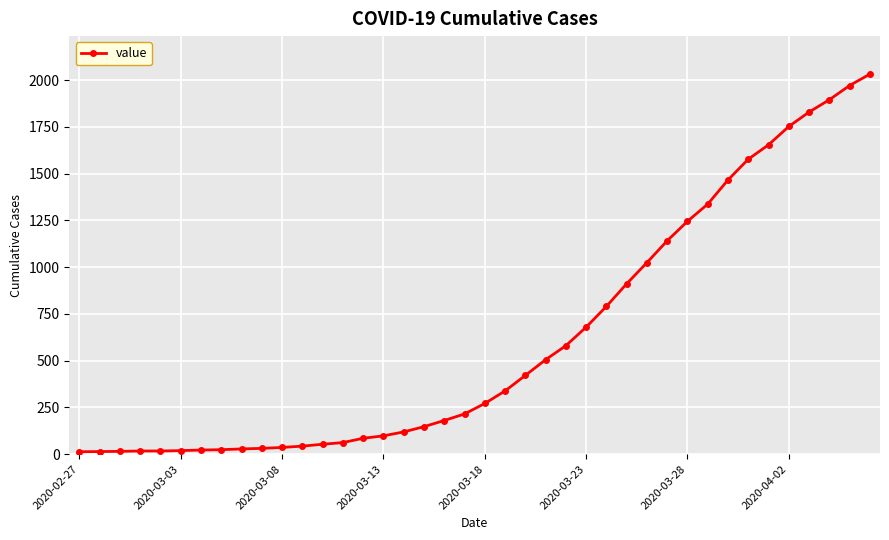

What is the difference between the maximum and minimum values?

2019